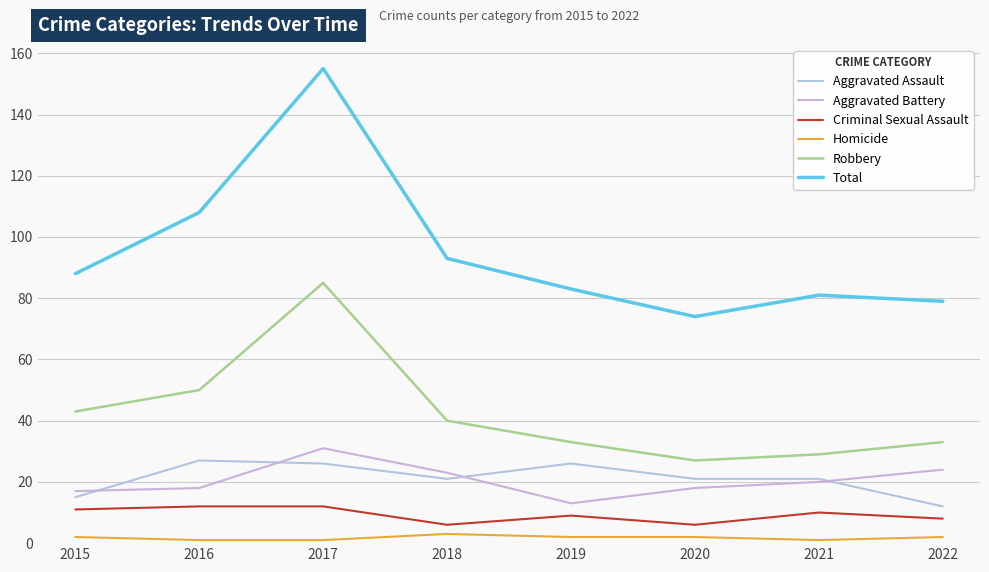

Rank the categories by Homicide value from highest to lowest.

2018, 2015, 2019, 2020, 2022, 2016, 2017, 2021